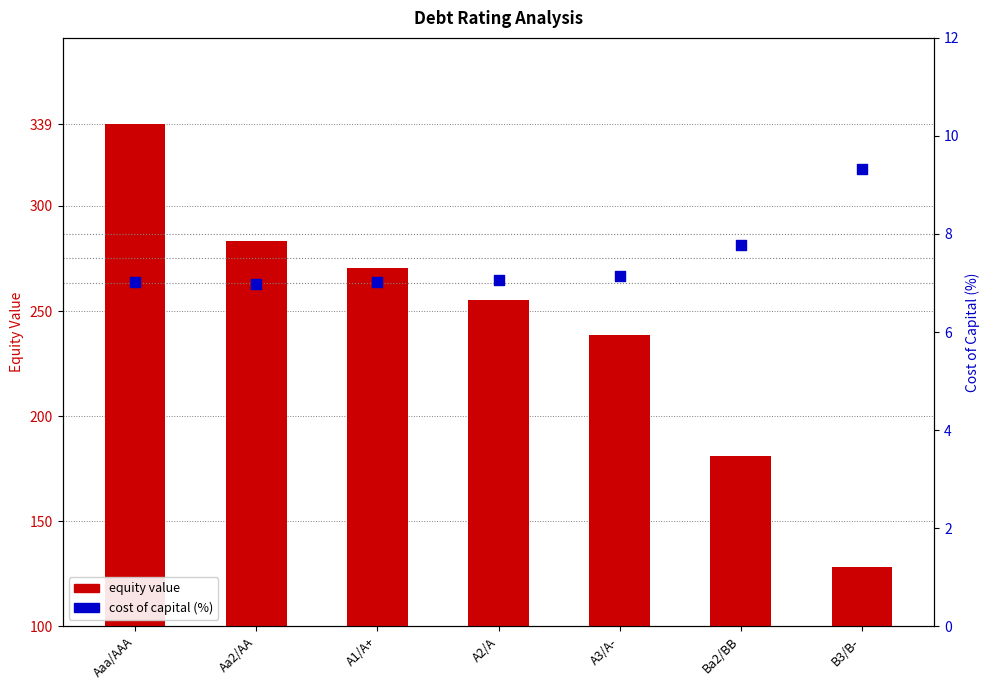

Which series reaches the maximum Y coordinate?

equity value